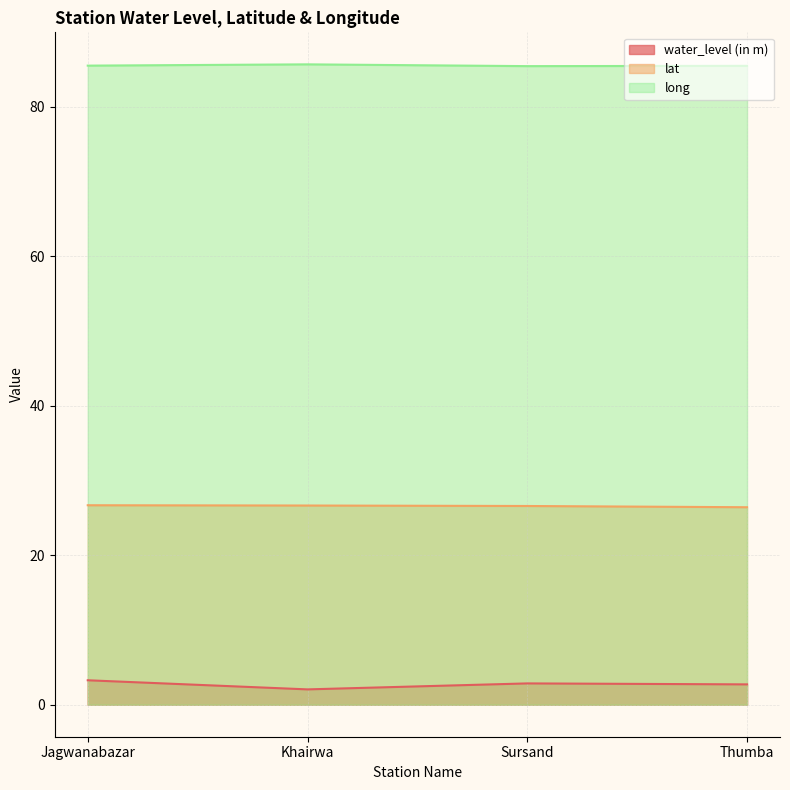

True or false: water_level (in m) and lat cross at least once.

False